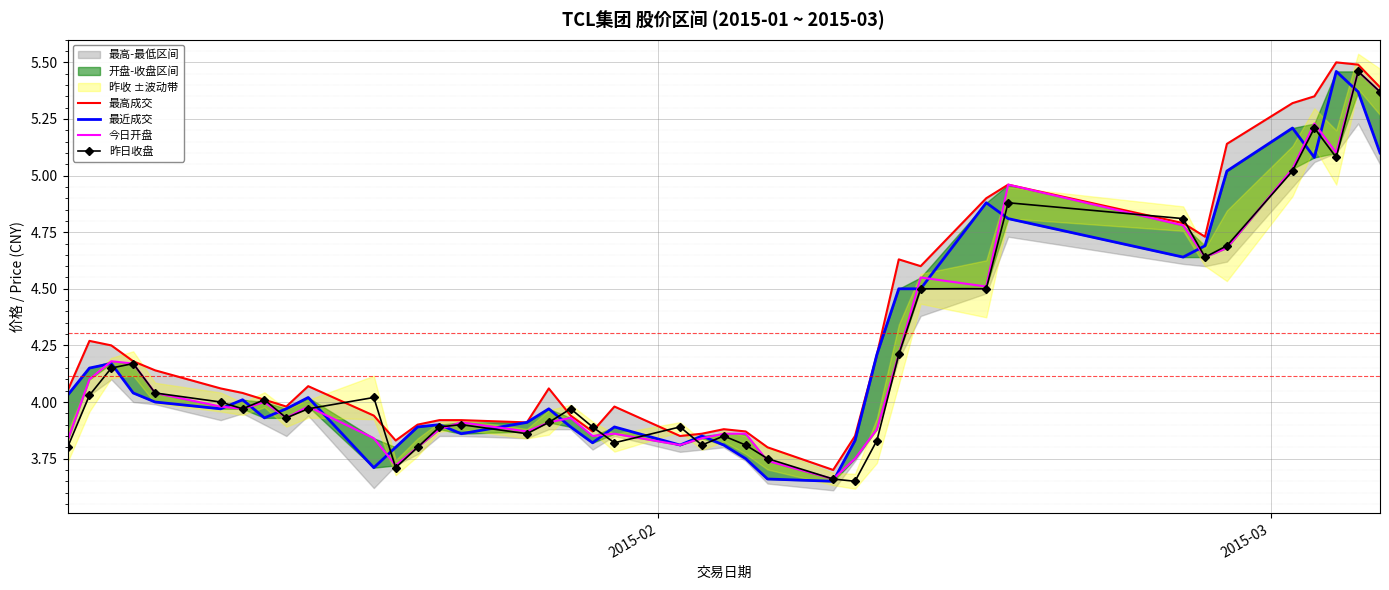

True or false: 昨日收盘 has more than 2 interior local peaks.

True